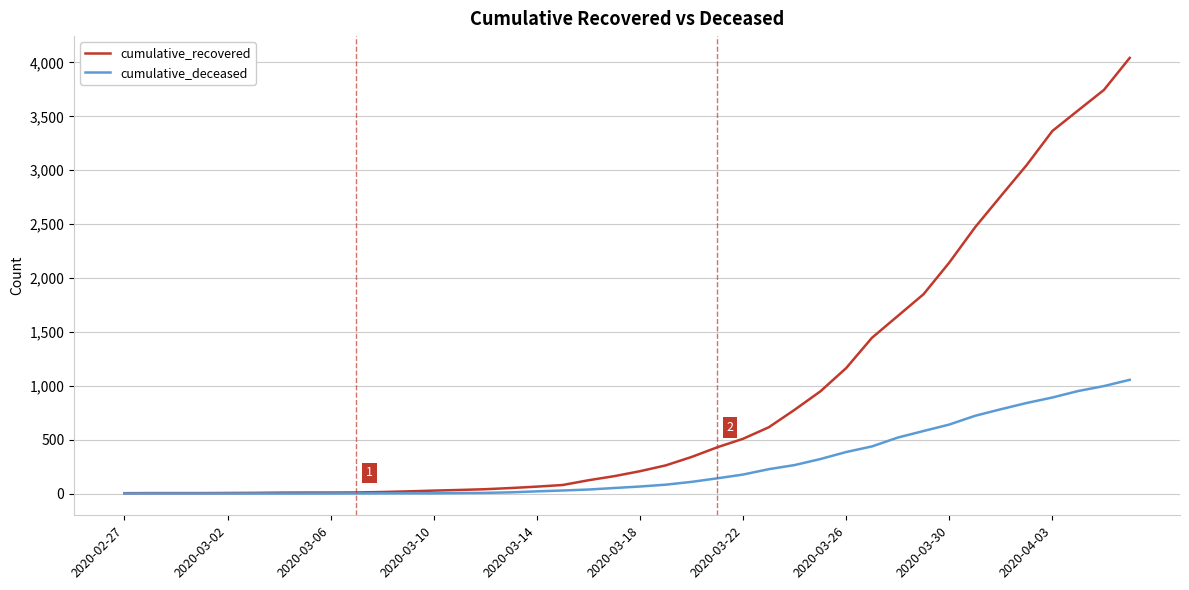

Which series has the largest total across all categories?

cumulative_recovered